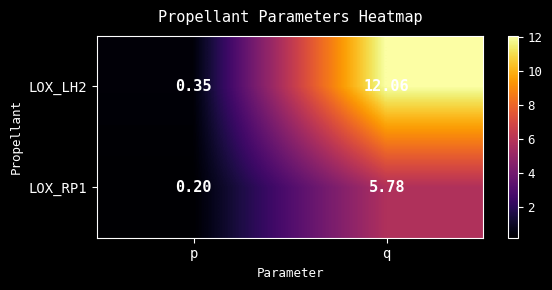

Which category has the highest value across all series?

q